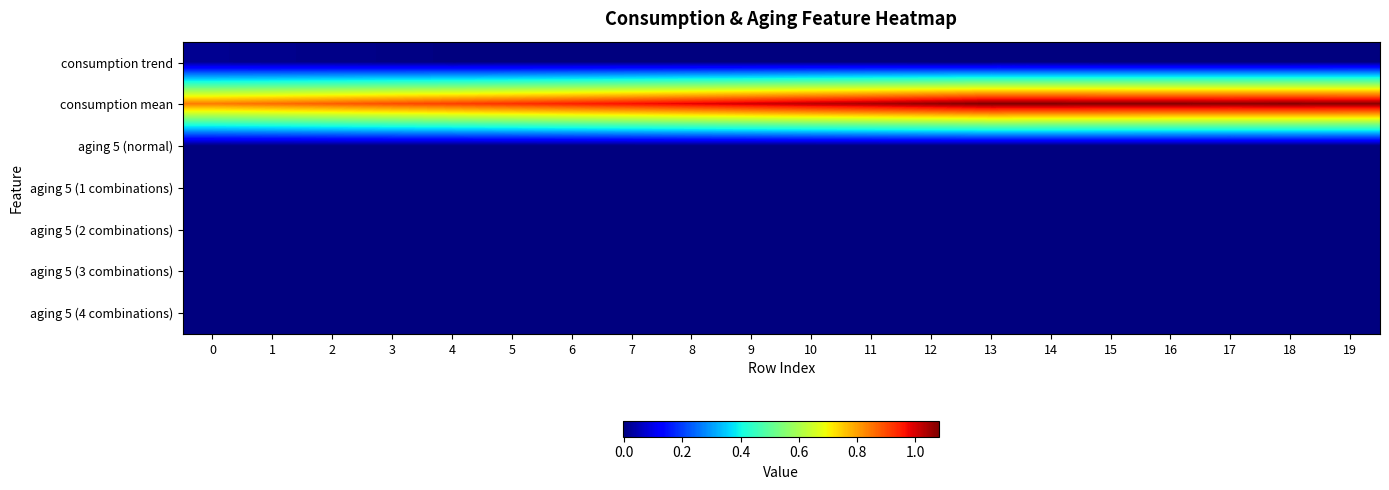

List the series in order of their peak value, lowest first.

aging 5 (normal), aging 5 (1 combinations), aging 5 (2 combinations), aging 5 (3 combinations), aging 5 (4 combinations), consumption trend, consumption mean